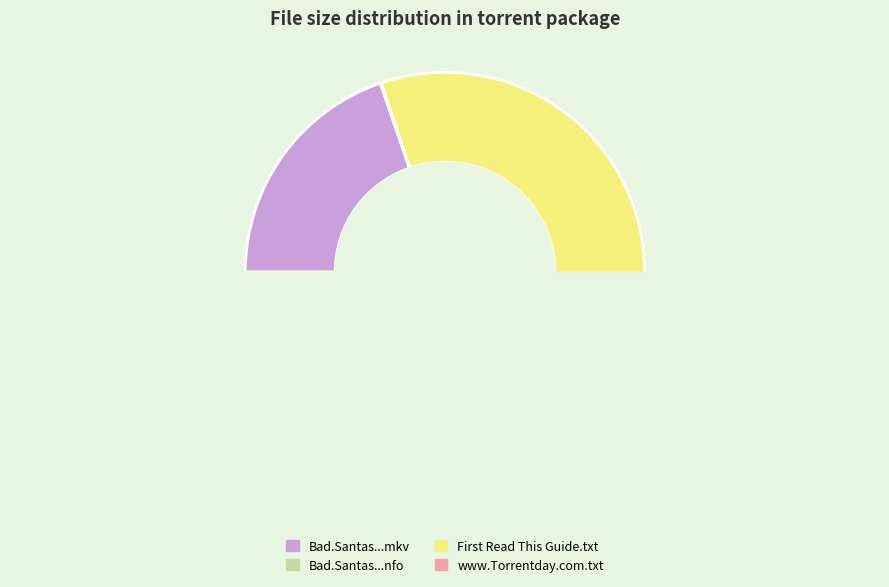

Count the number of slices in the pie.

4